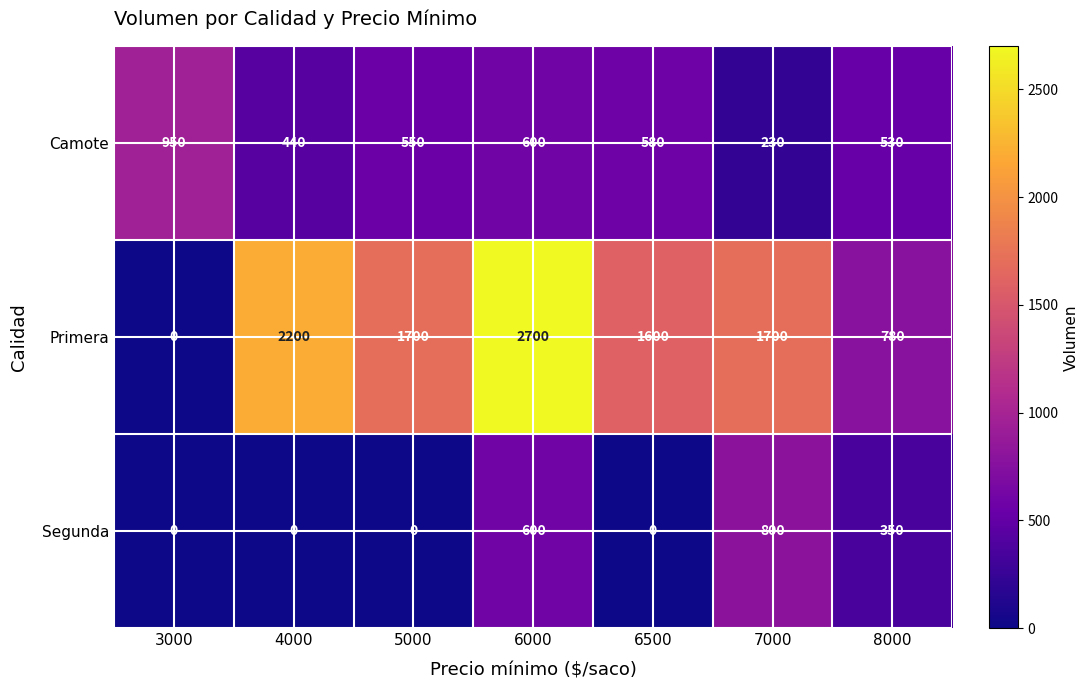

Reading left to right, what are all the values shown in this chart?

Camote: 950	440	550	600	580	230	530
Primera: 0	2200	1700	2700	1600	1700	780
Segunda: 0	0	0	600	0	800	350